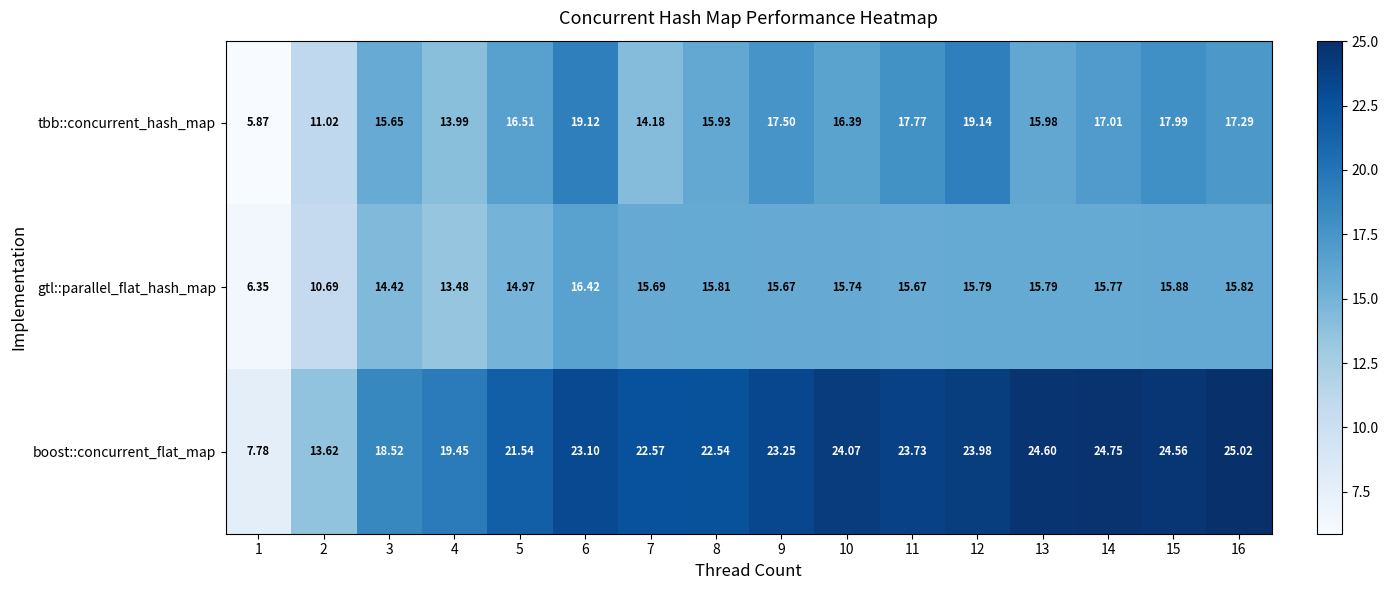

Which series has the largest total across all categories?

boost::concurrent_flat_map